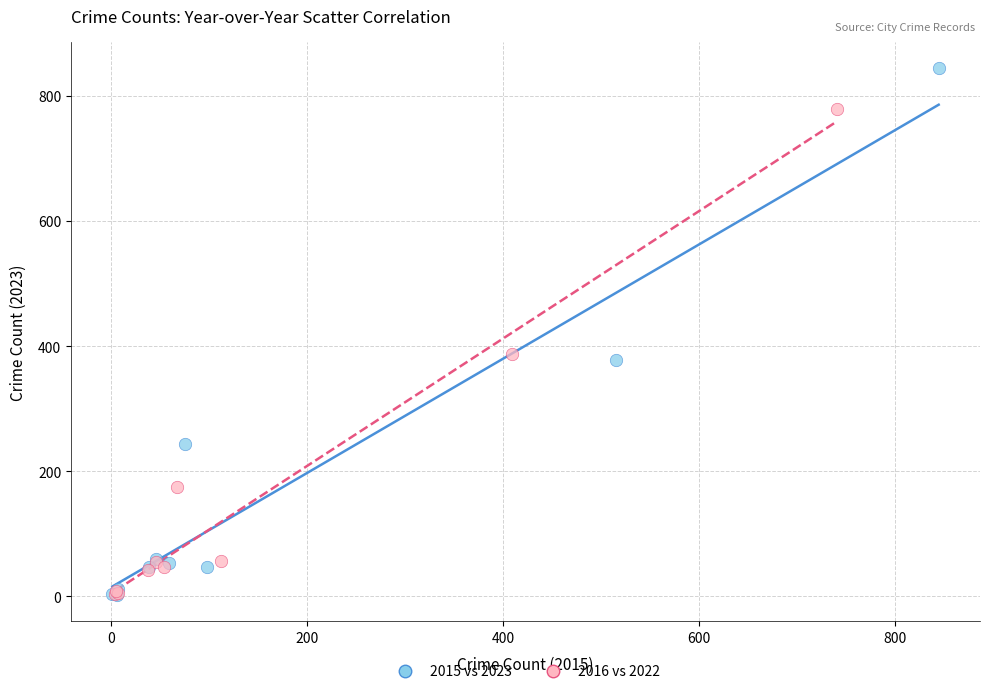

Which series reaches the maximum Y coordinate?

2015 vs 2023